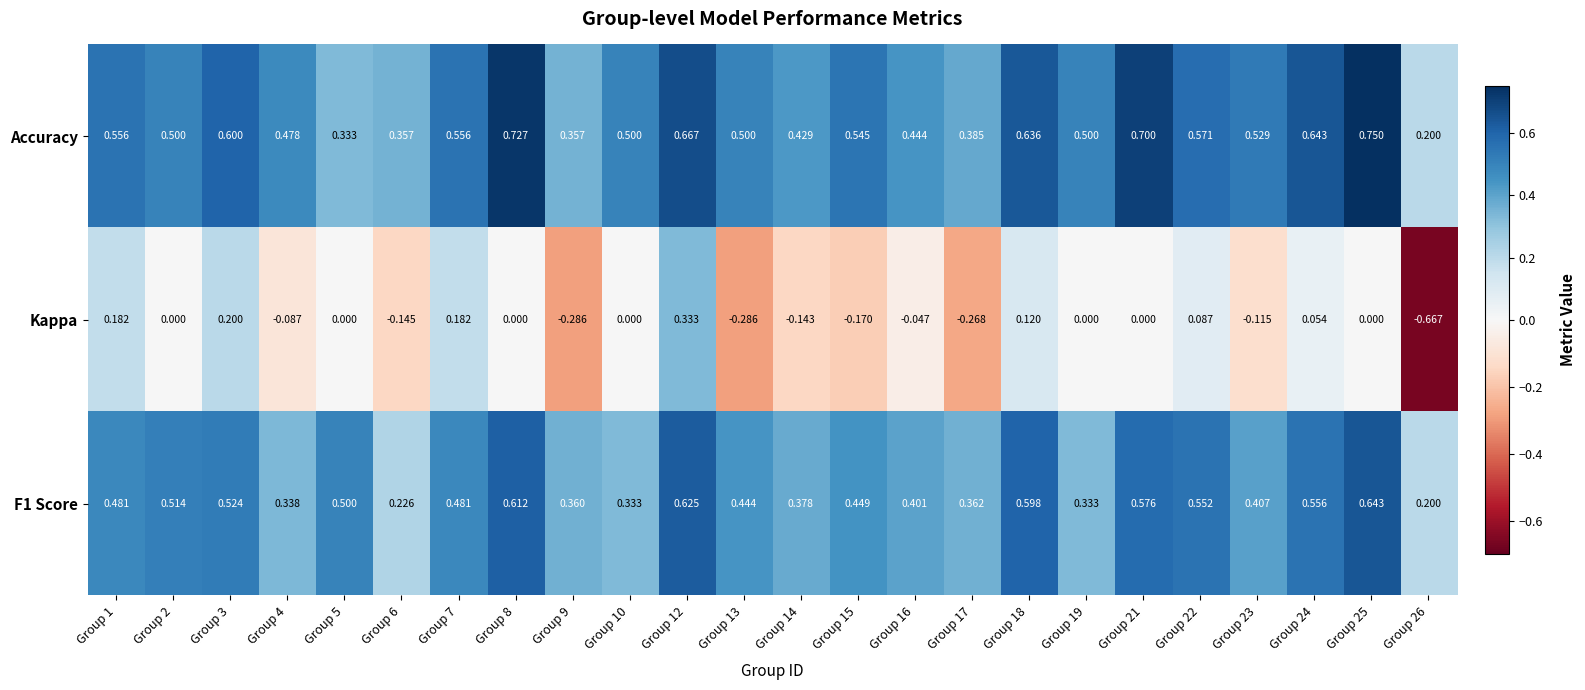

Which series has the largest total across all categories?

Accuracy